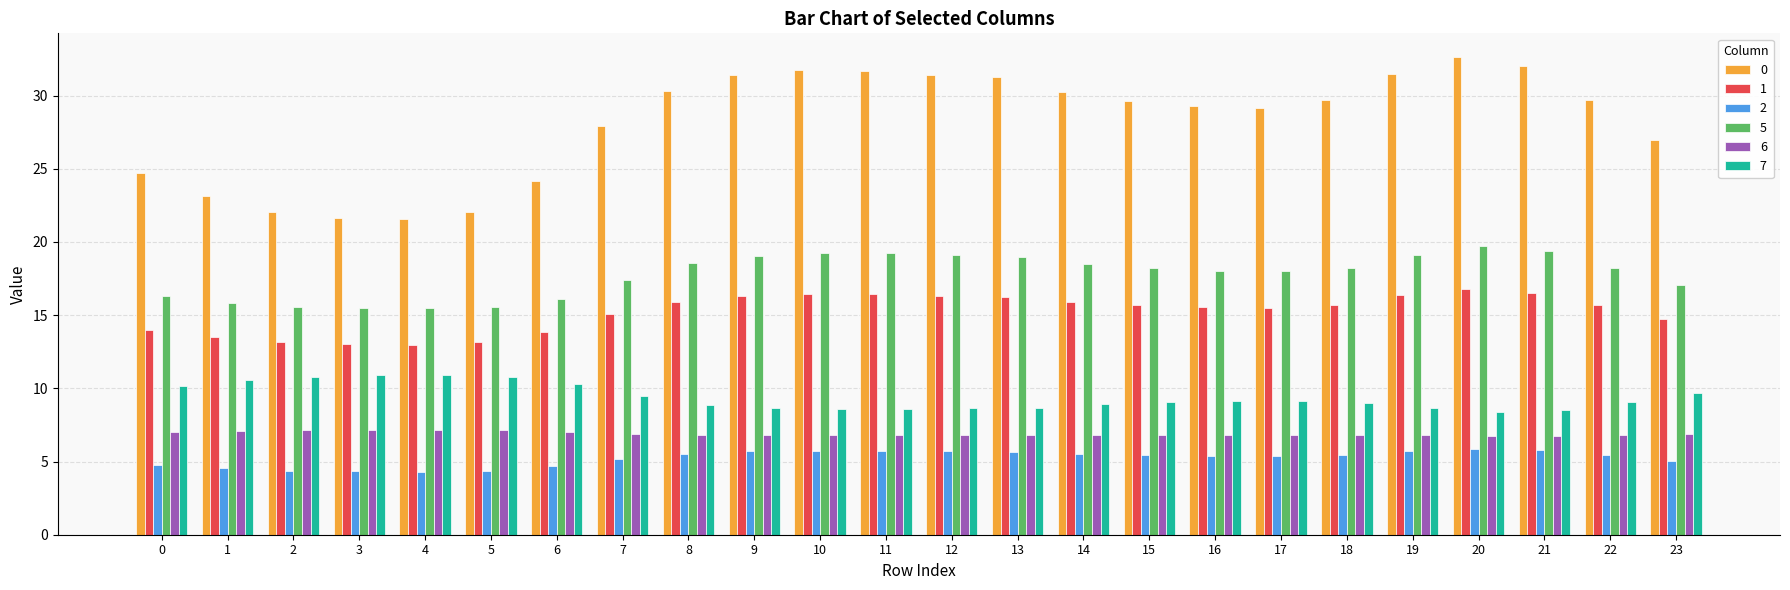

How many categories are shown in the chart?

24